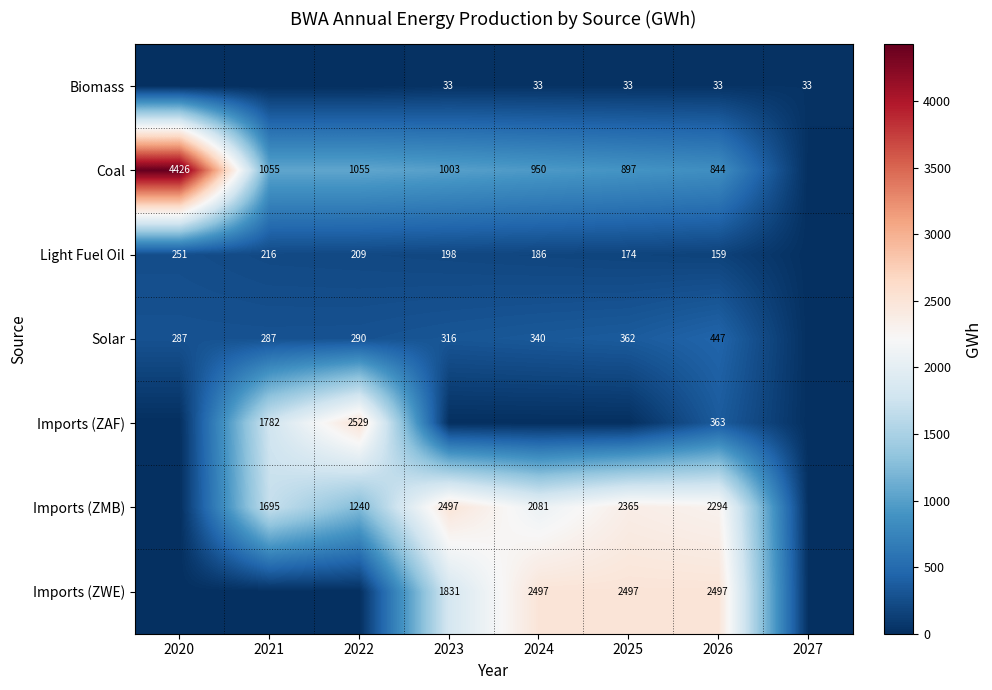

The value of Biomass at 2024 is 33. True or false?

True